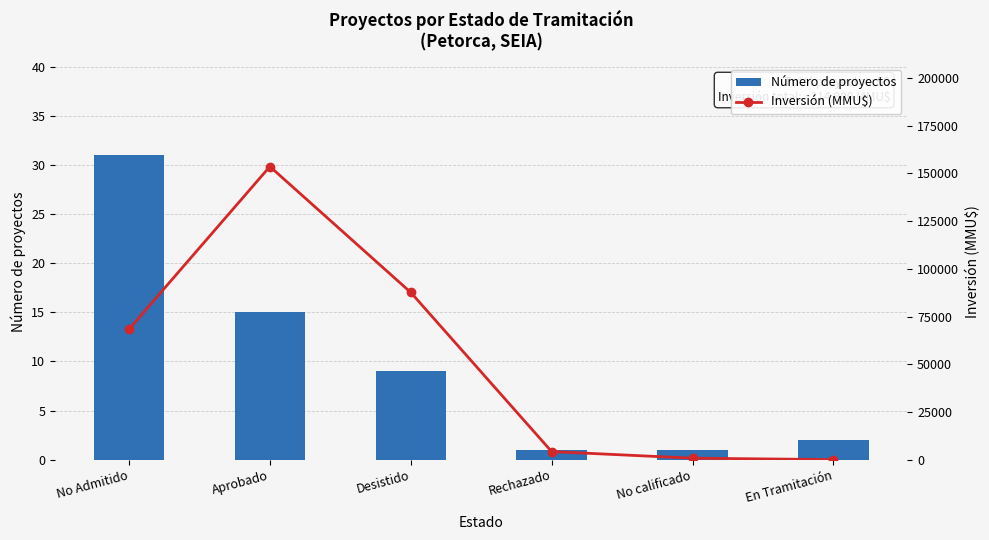

Between Aprobado and No Admitido, which is larger?

No Admitido